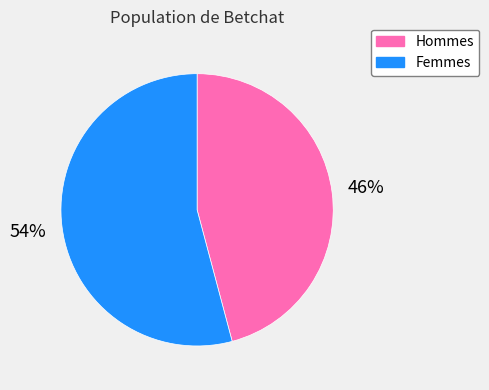

Which category has the biggest portion of the pie?

Femmes